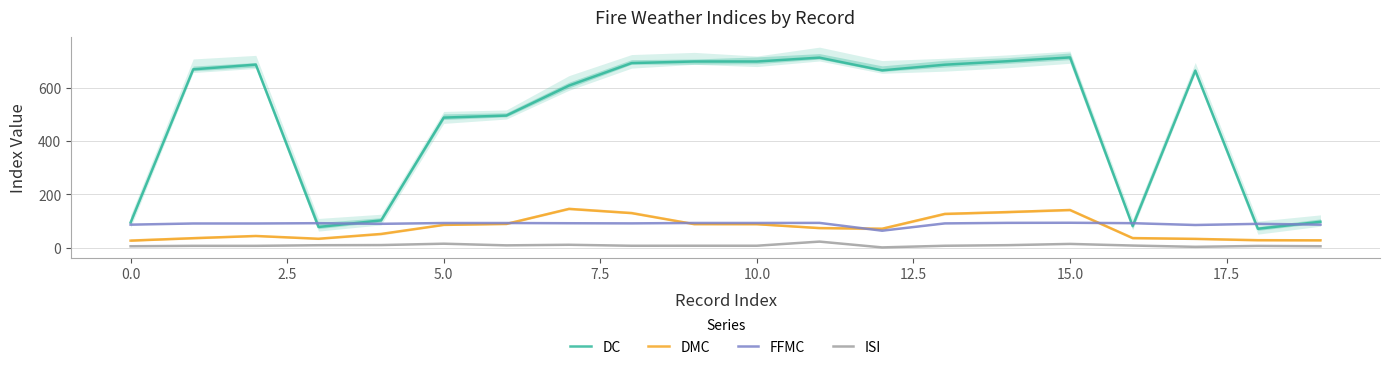

What is the highest value of the FFMC series?

93.3